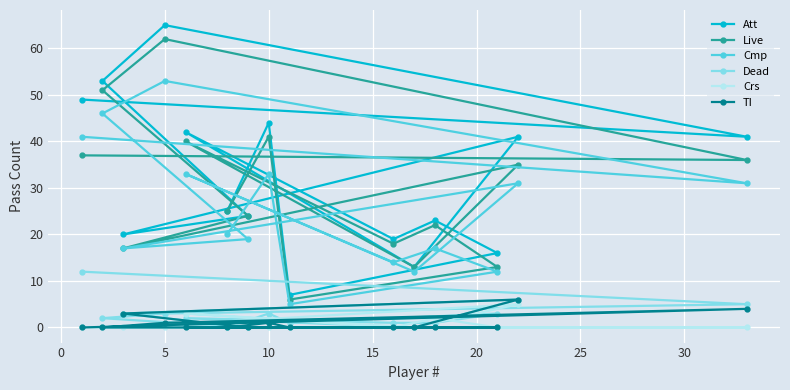

Reading left to right, list all the values displayed in this chart.

Att: 49	53	20	65	42	25	24	44	7	19	13	23	16	41	41
Live: 37	51	17	62	40	25	24	41	6	18	13	22	13	35	36
Cmp: 41	46	17	53	33	20	19	33	5	14	12	17	12	31	31
Dead: 12	2	3	3	2	0	0	3	1	1	0	1	3	6	5
Crs: 0	0	0	0	3	0	1	0	0	0	0	2	0	5	0
TI: 0	0	3	1	0	0	0	1	0	0	0	0	0	6	4